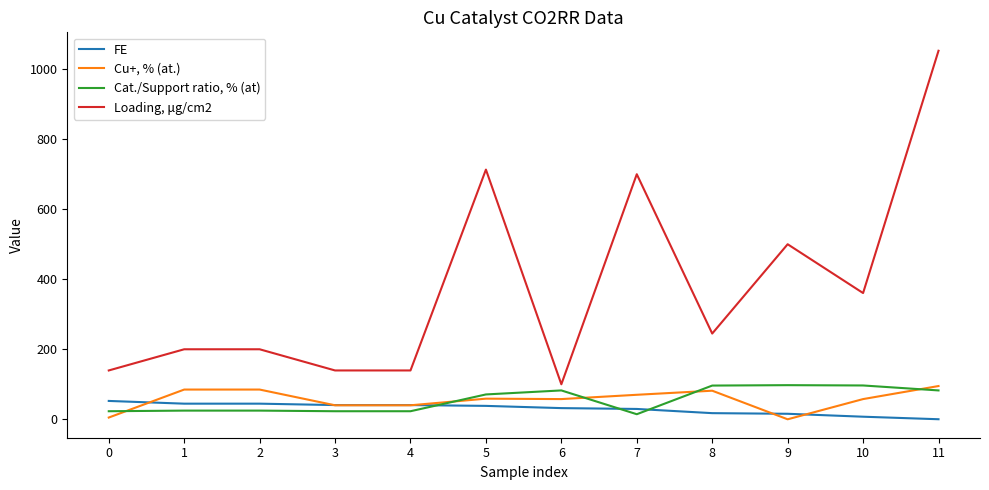

What is the maximum value for Cu+, % (at.)?

95.0